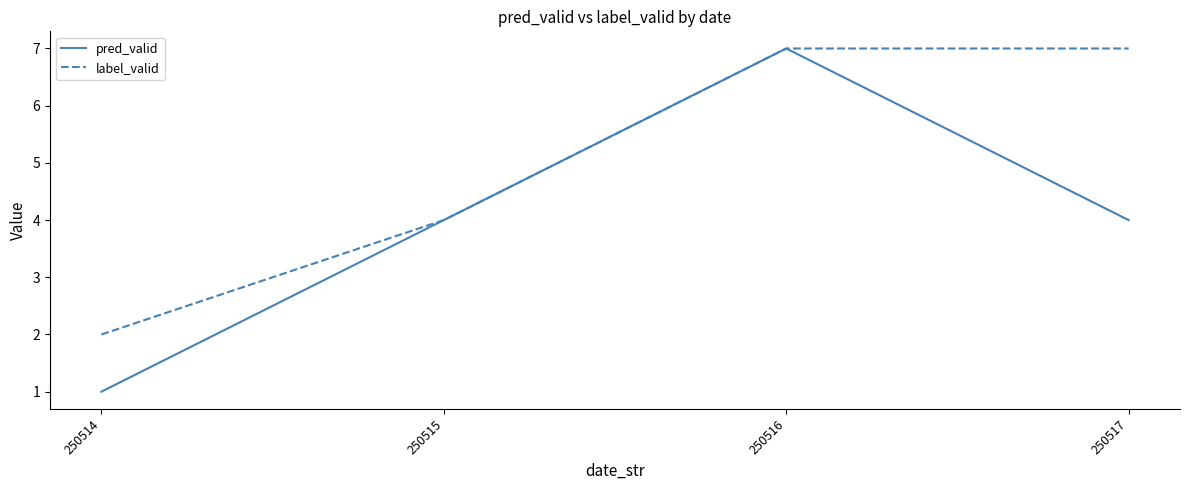

How many distinct data groups are displayed?

2